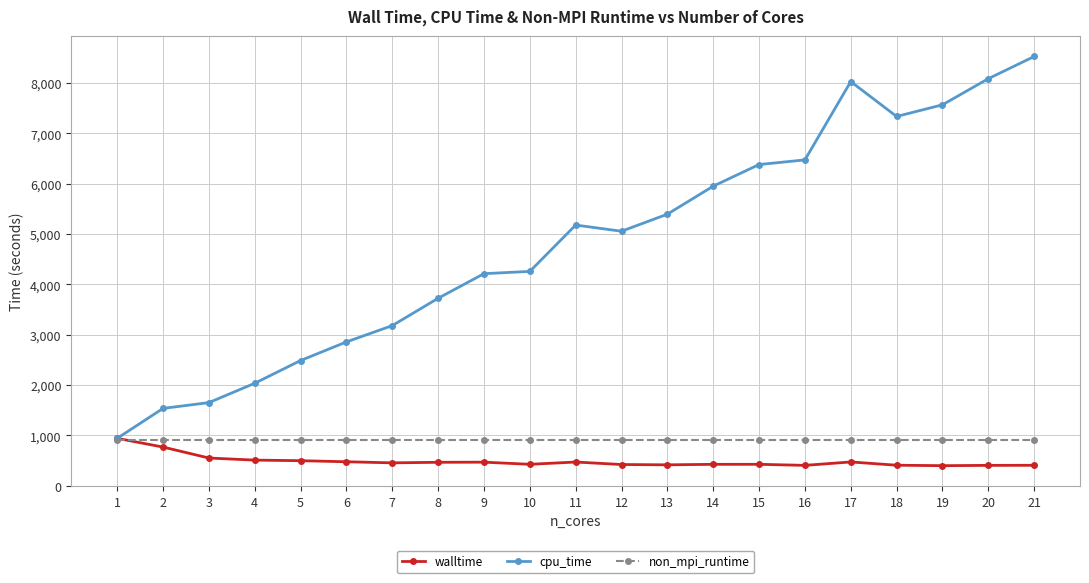

Is this an area chart (filled region under the line)?

No